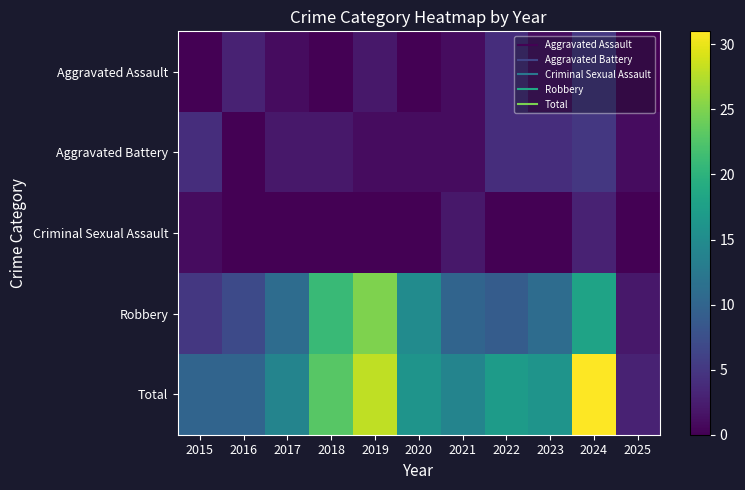

What is the difference between the highest and lowest values at 2016?

10